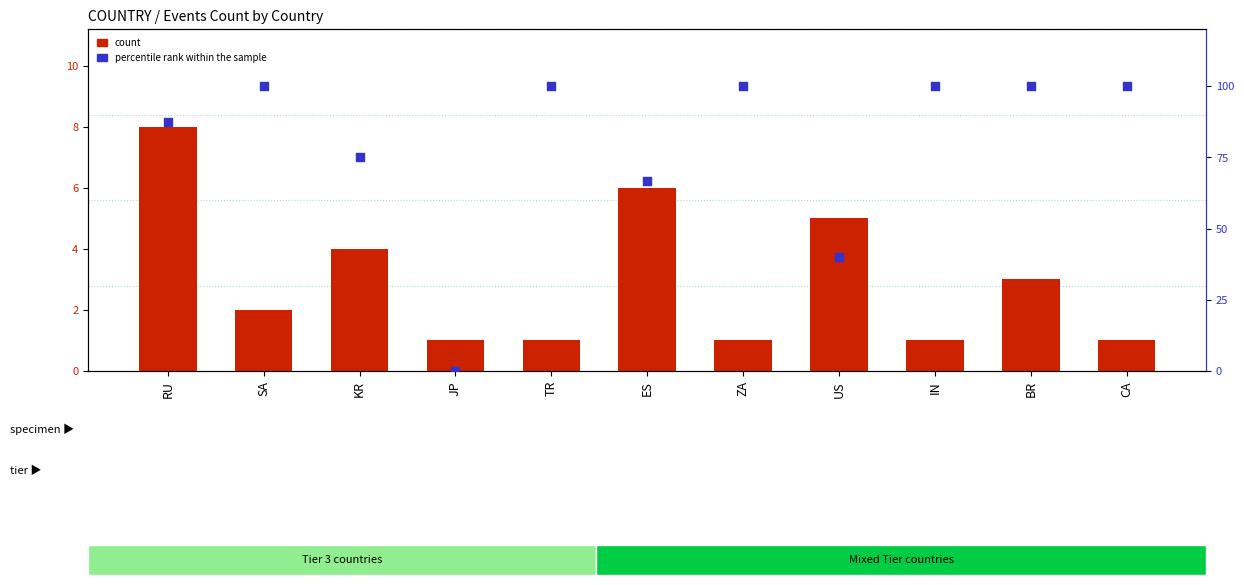

At how many categories does at least one series exceed 3?

10